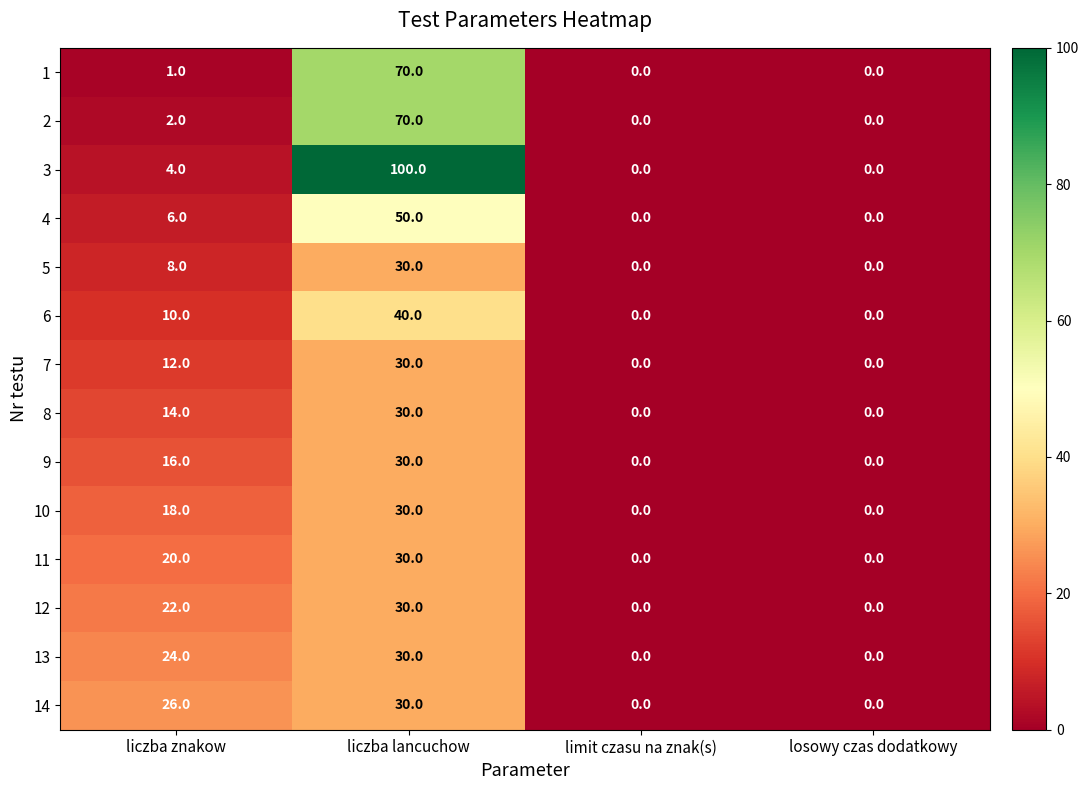

What is the greatest value displayed?

100